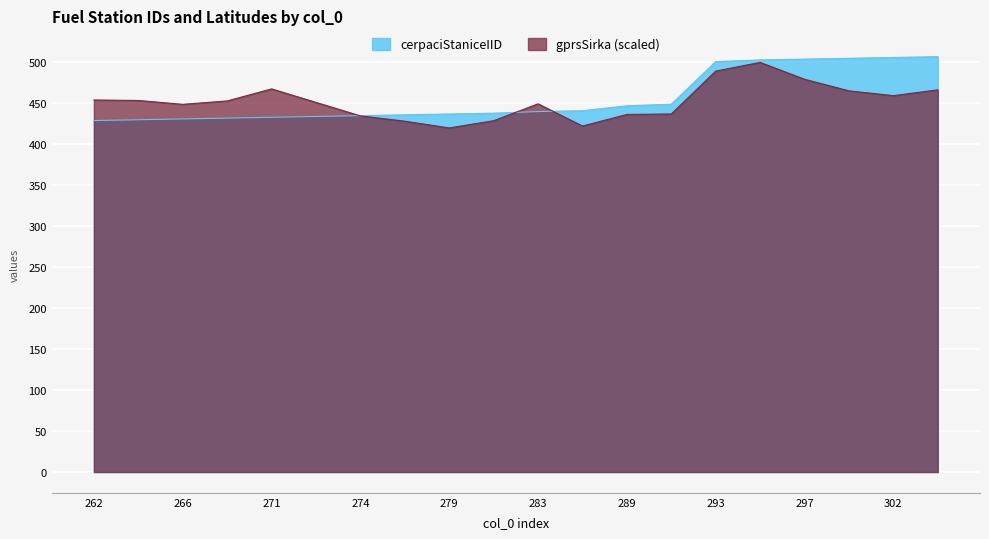

After their last crossing, which series has the higher values: cerpaciStaniceIID or gprsSirka?

cerpaciStaniceIID